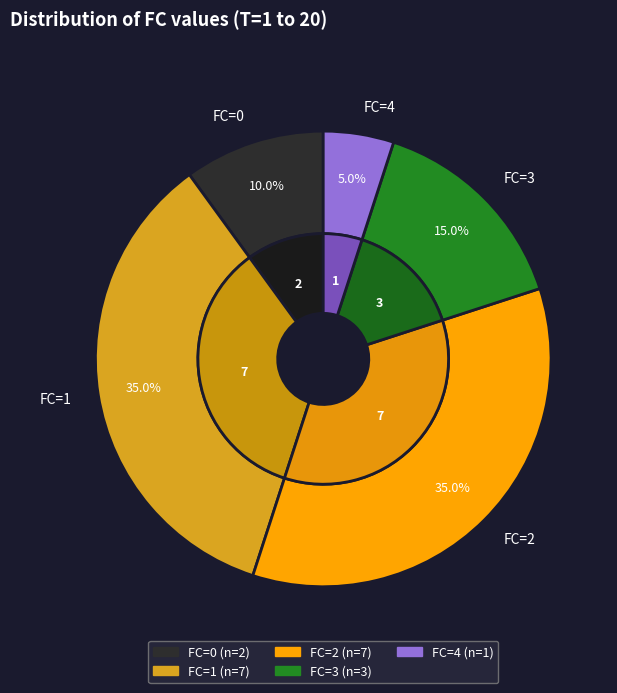

Does any single category account for the majority?

No